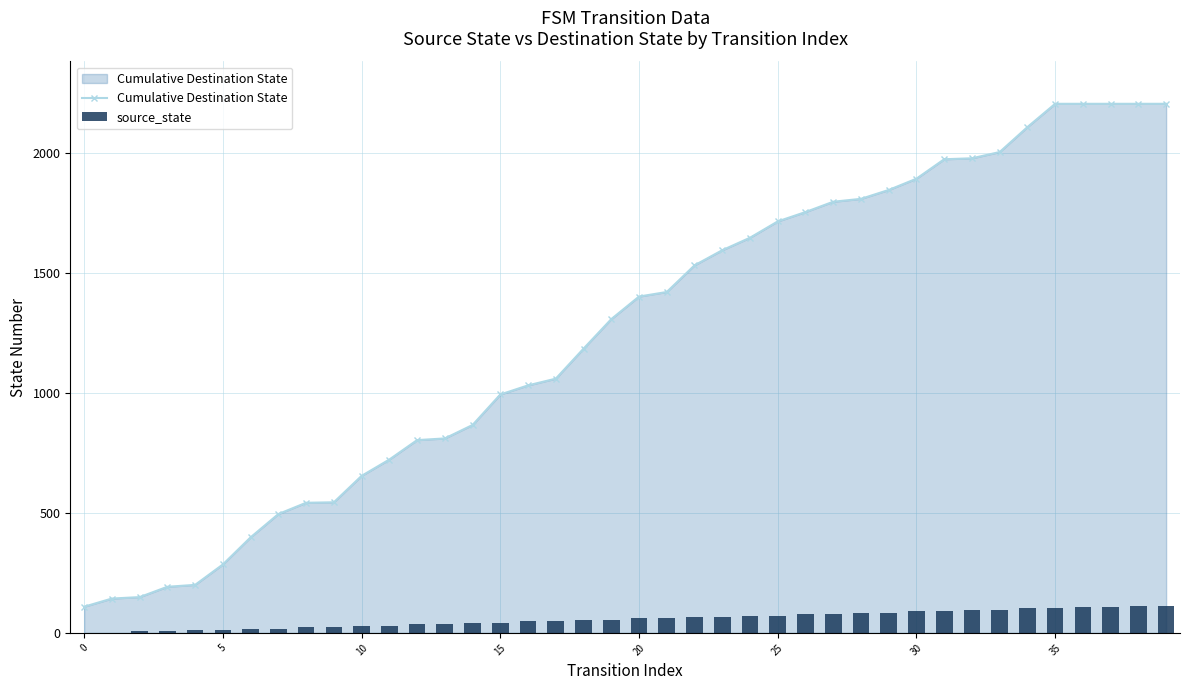

What is the highest value of the Cumulative Destination State series?

2204